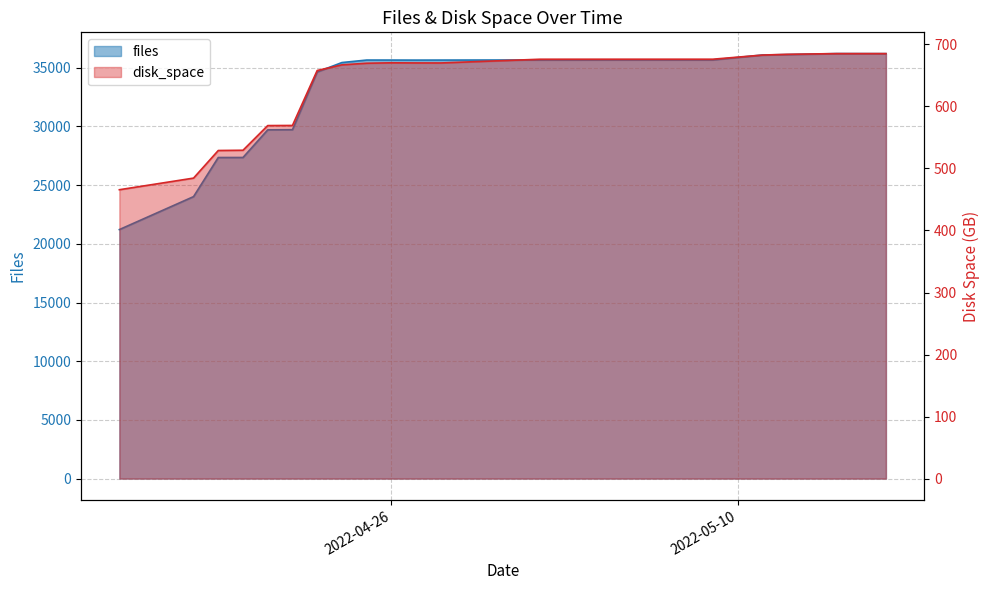

What is the value of the disk_space point at the 18th from the left?

684.1